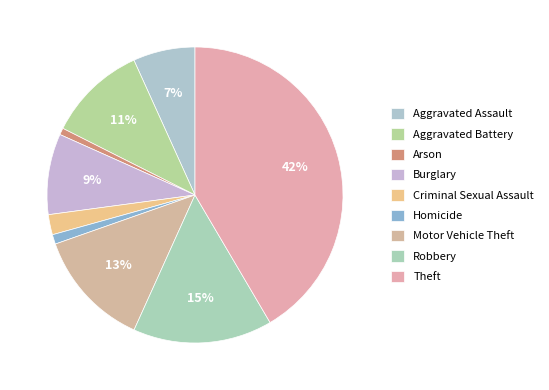

To the nearest percent, what portion does Arson represent?

1%